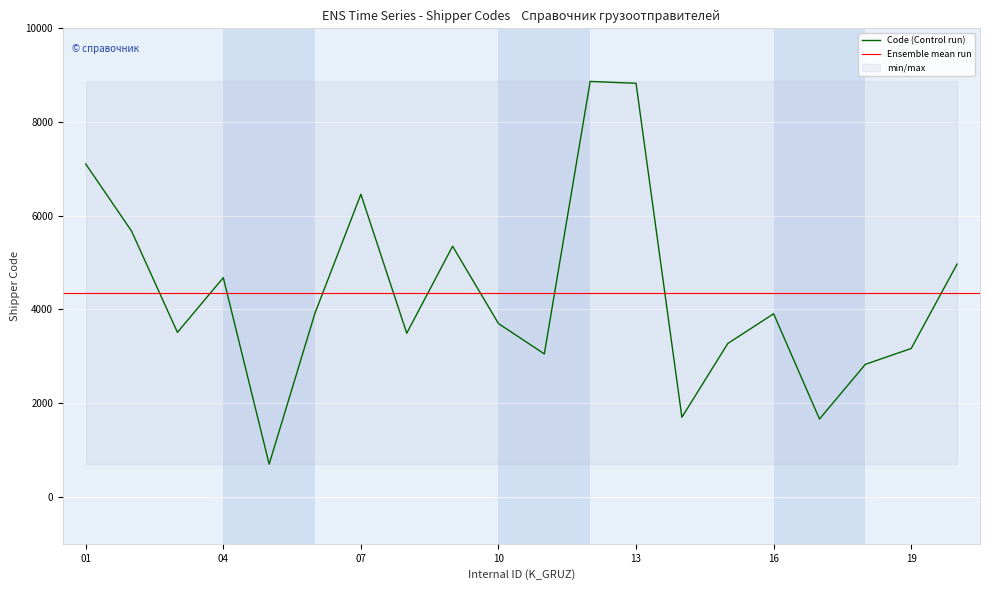

What is the sum of the values at 17 and 2?

7335